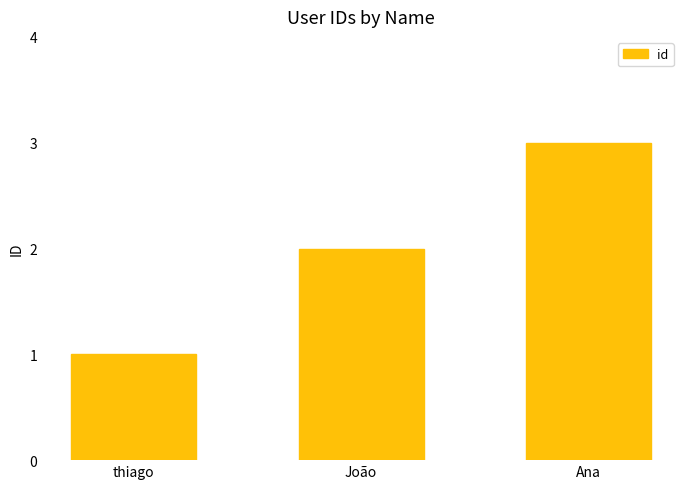

What is the change in value from João to Ana?

+1